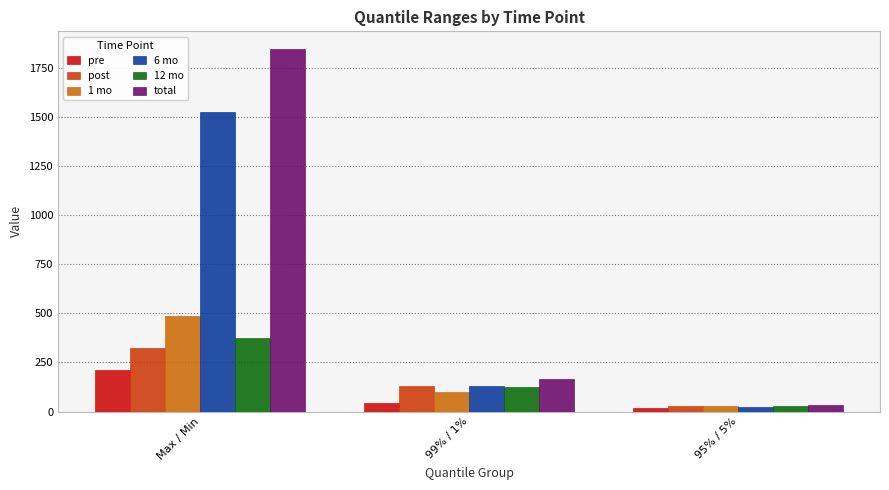

What is the value of the pre bar at the 2nd from the left?

41.2